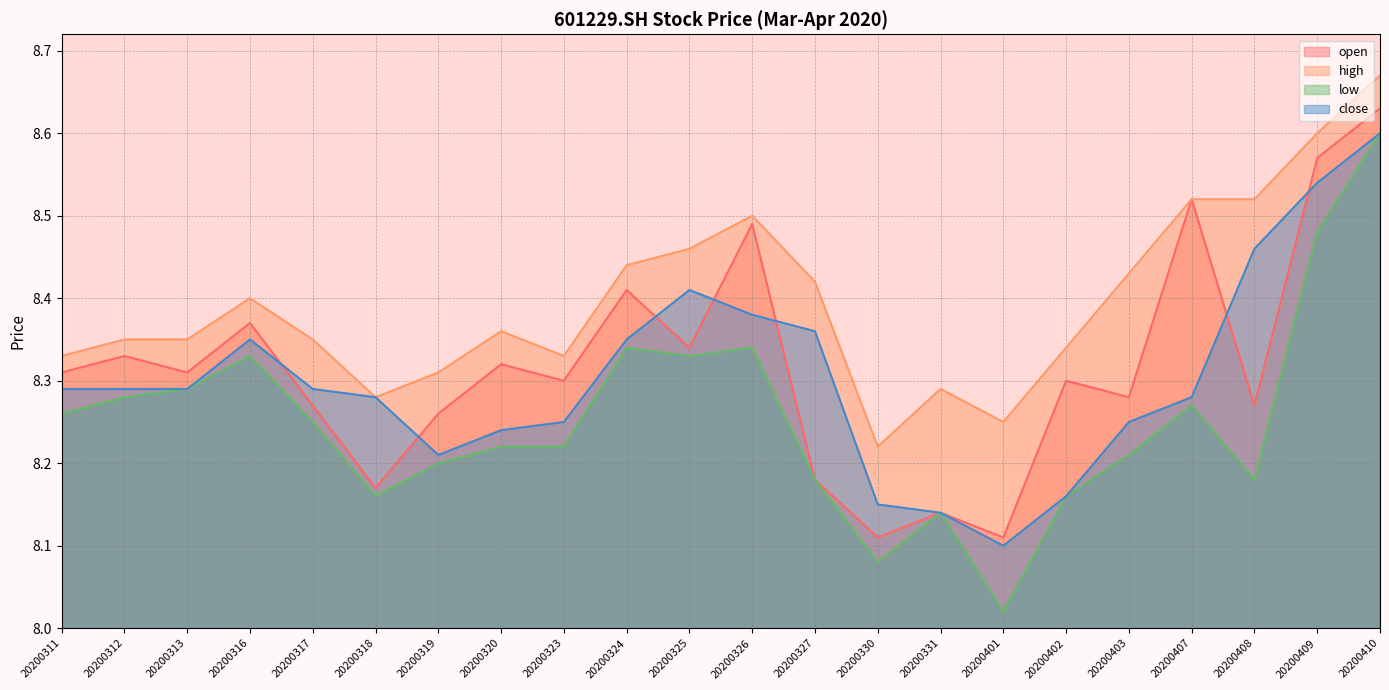

What is the maximum value shown in the chart?

8.7